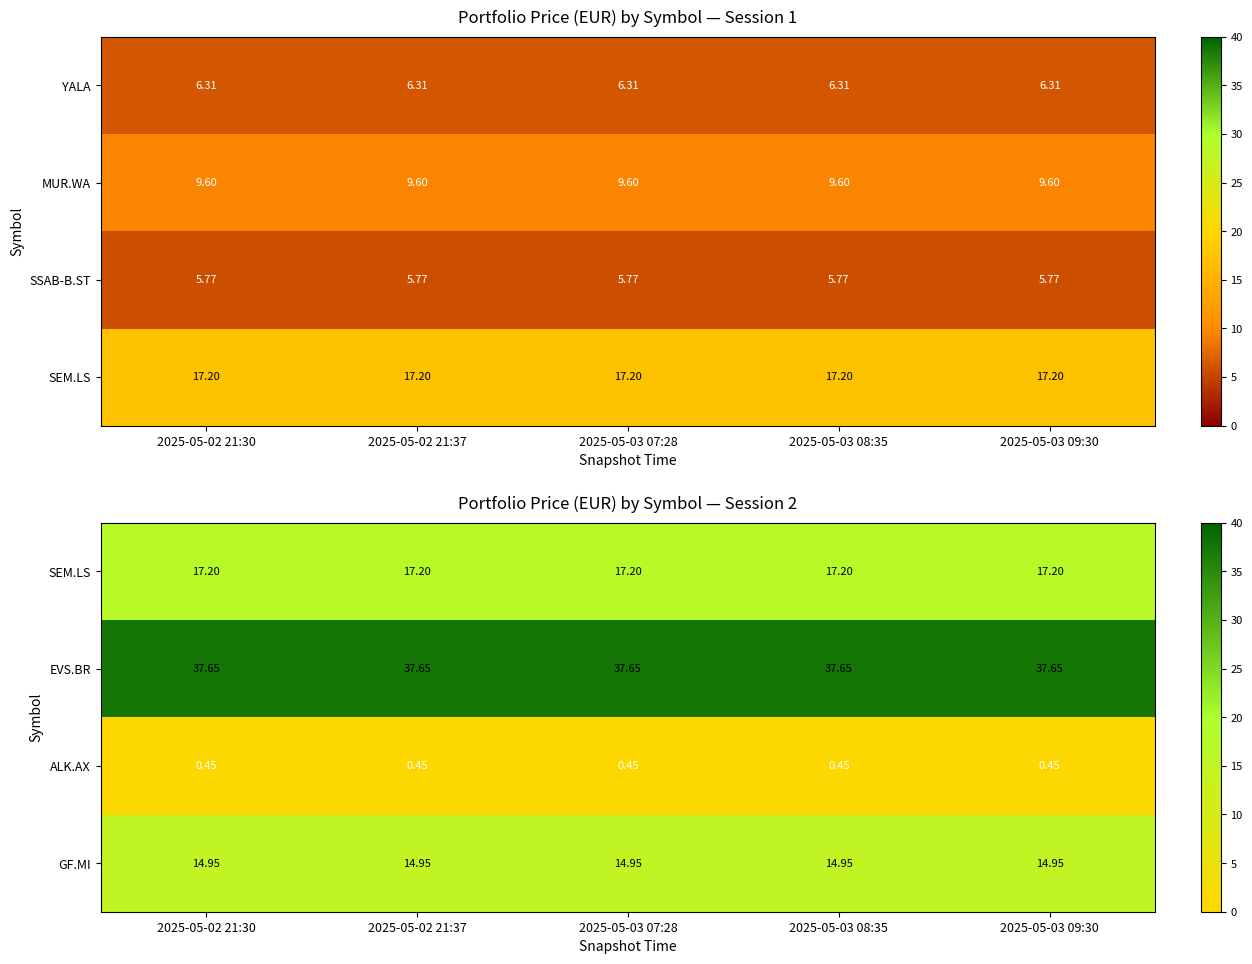

What is the highest value of the SEM.LS series?

17.2